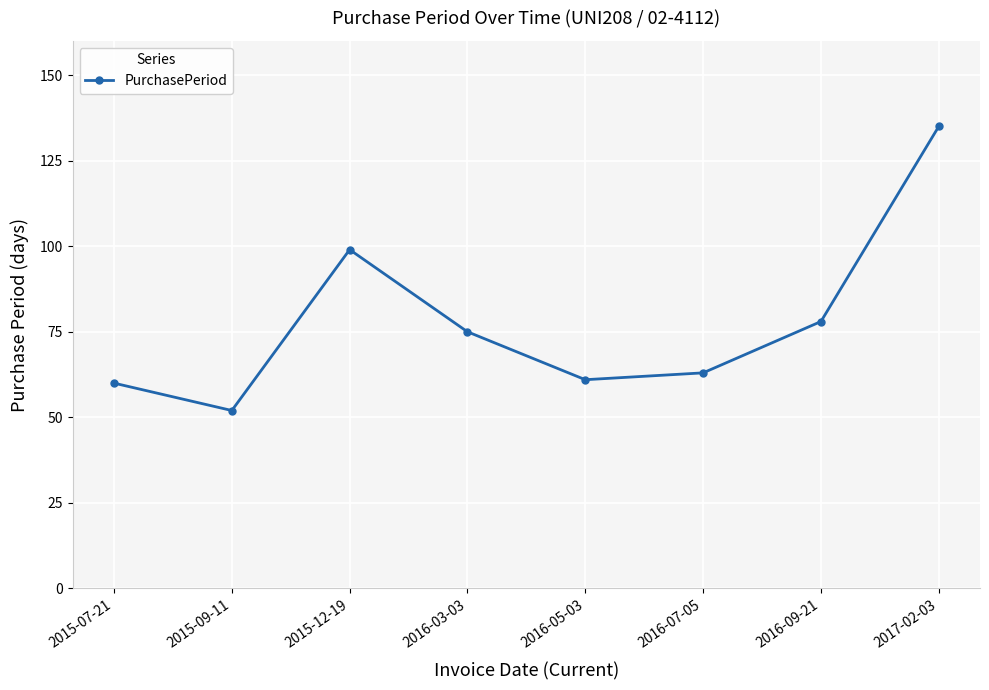

Approximately how many times larger is the value at 2015-07-21 compared to 2015-12-19?

0.6